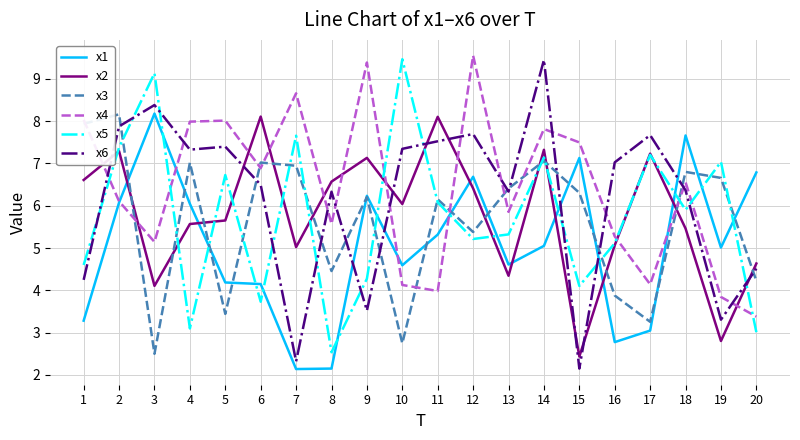

True or false: x6 has a value of 3.1 at 7.

False